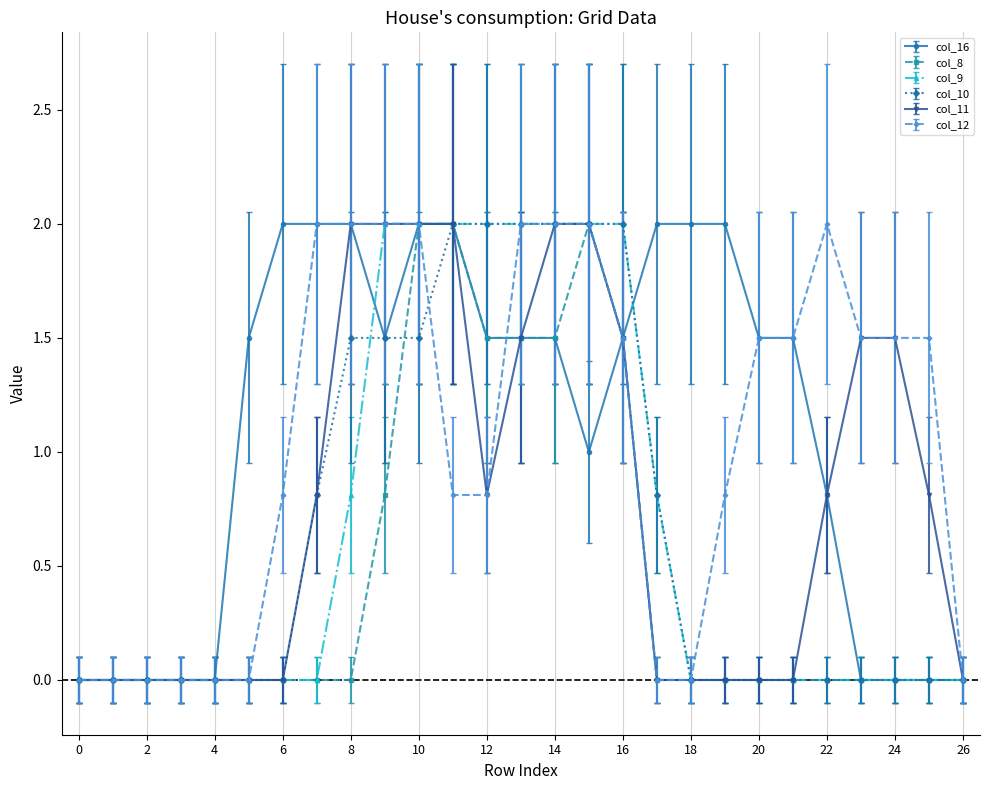

What is the value of the col_10 point at the 15th from the left?

2.0